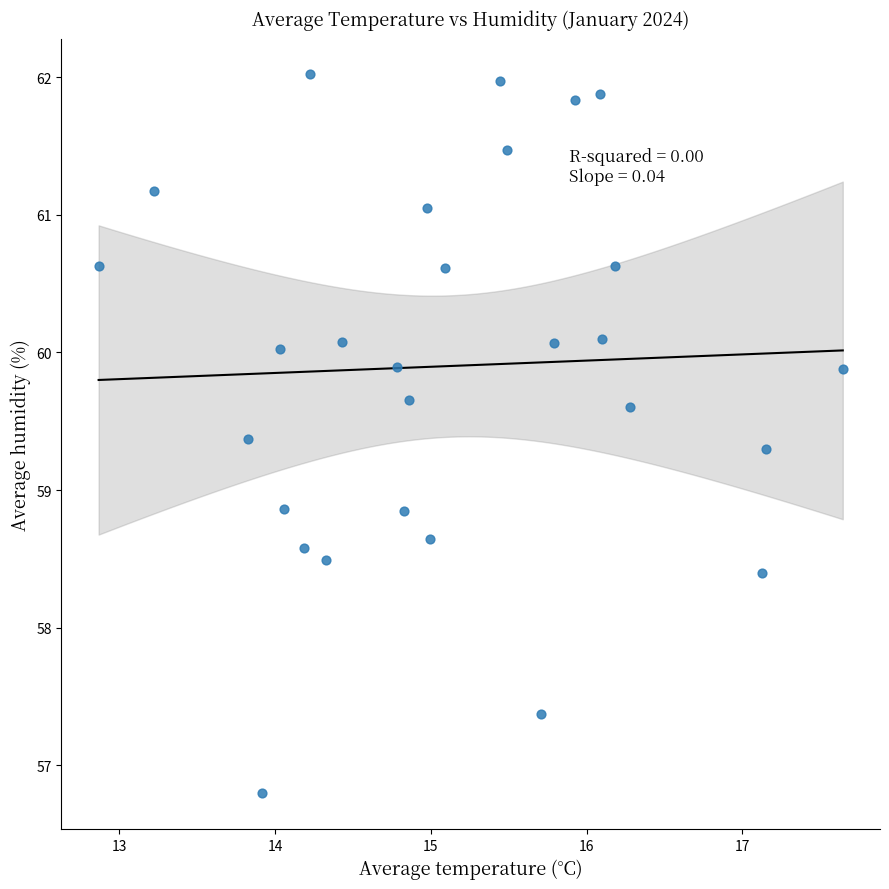

What is the range of Y values (max minus min)?

5.2